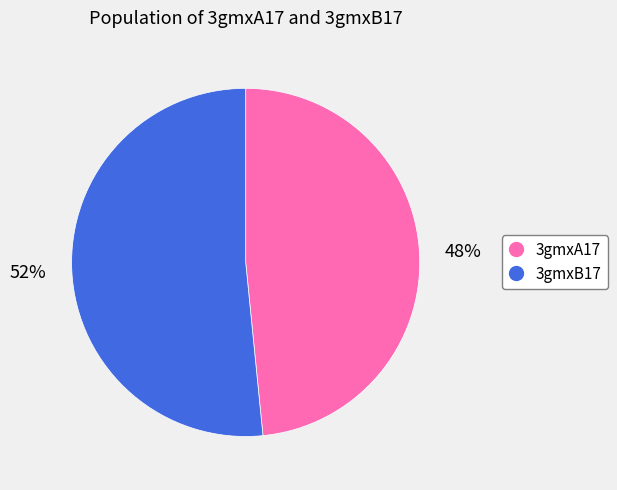

To the nearest percent, what portion does 3gmxA17 represent?

48%